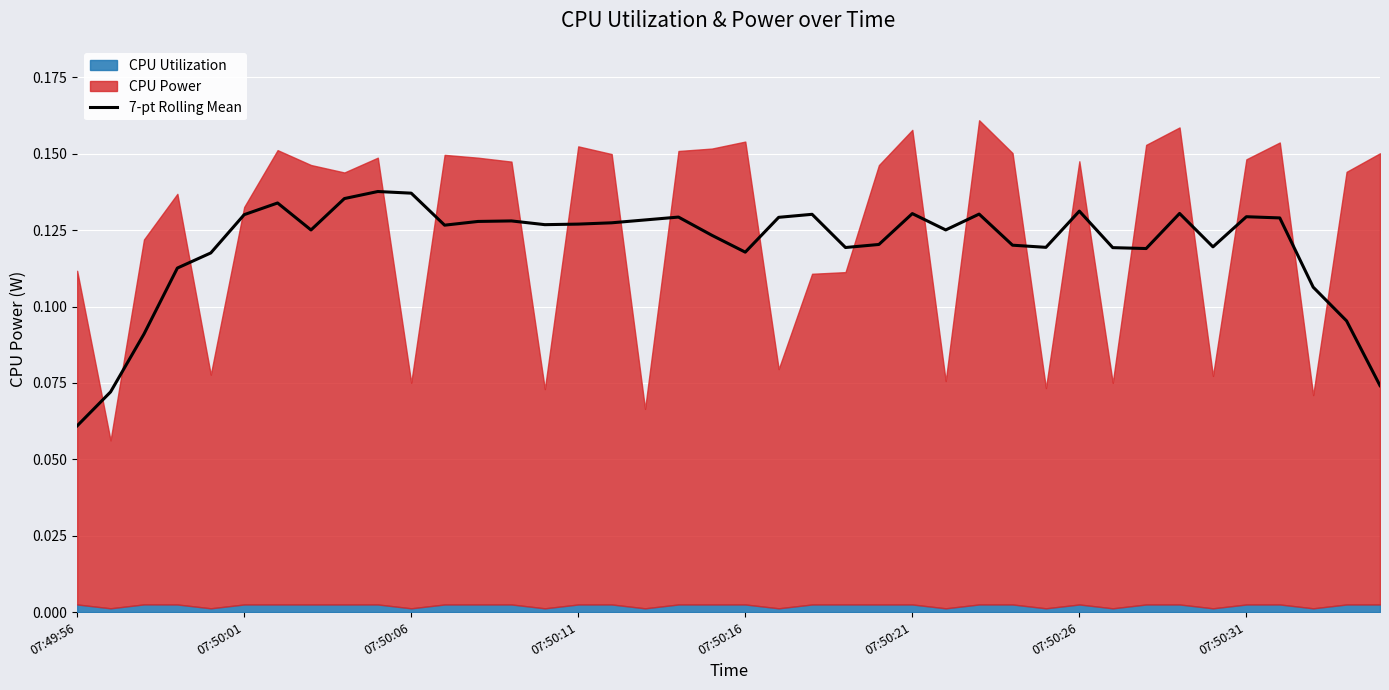

The chart shows a value of 0.1 at 29. True or false?

True